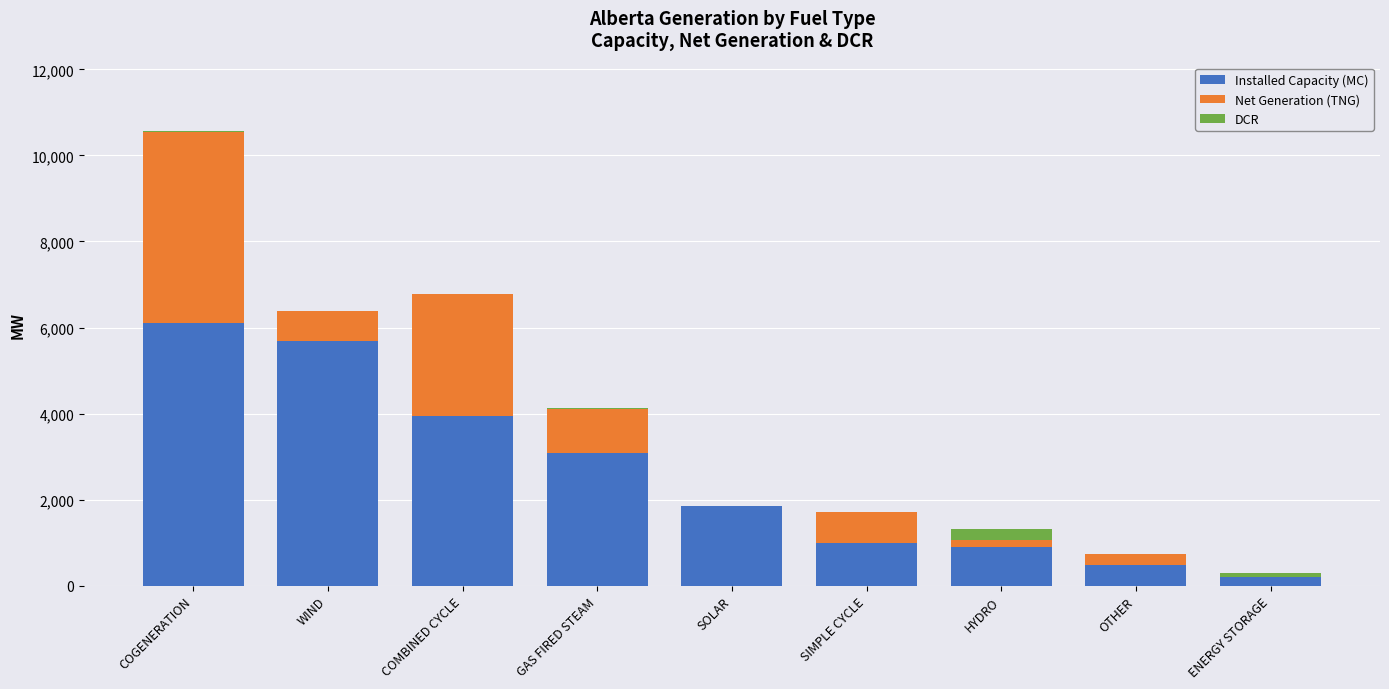

Count the number of data series in this chart.

3